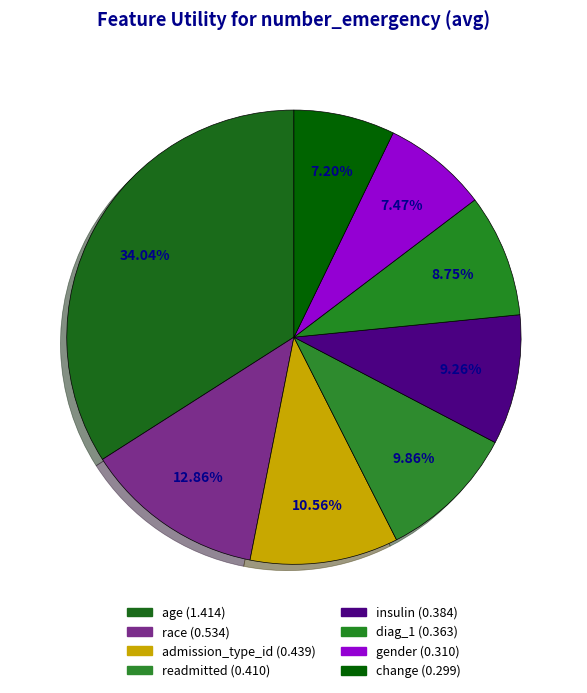

Rank the categories by value from highest to lowest.

age, race, admission_type_id, readmitted, insulin, diag_1, gender, change